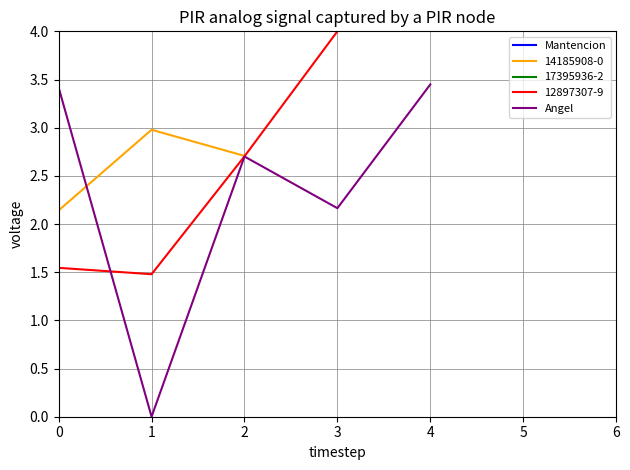

The value at 1 is 2.3. True or false?

False